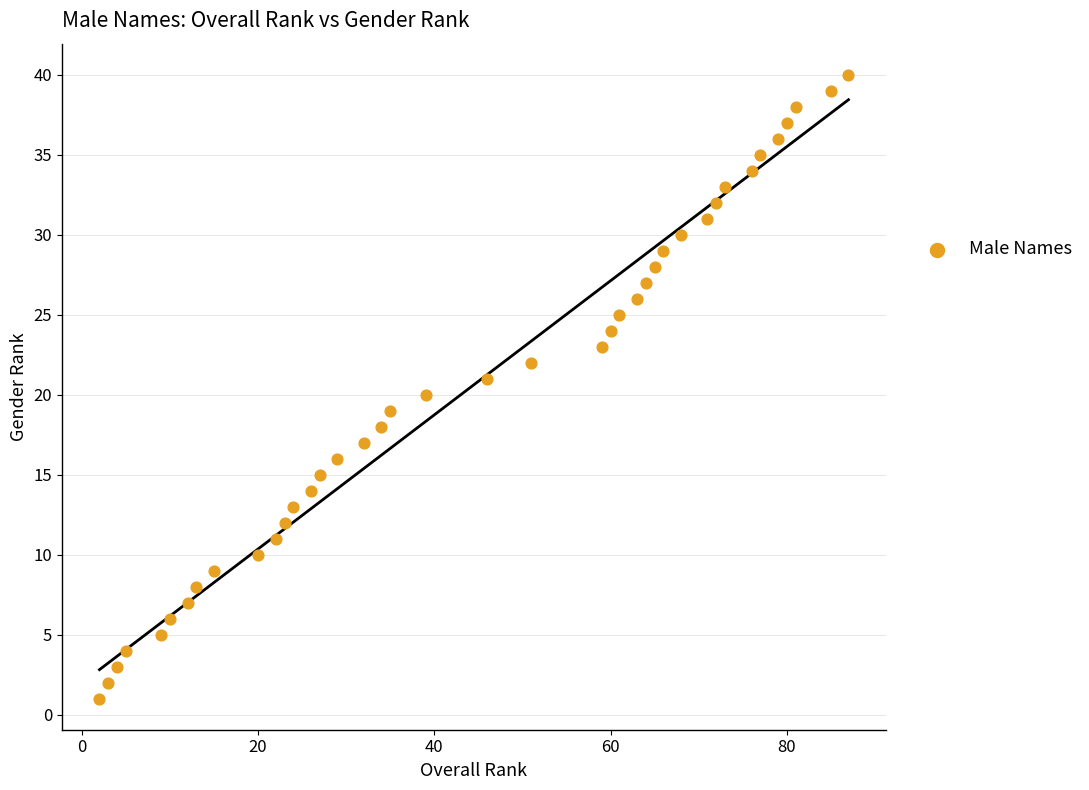

What is the range of Y values (max minus min)?

39